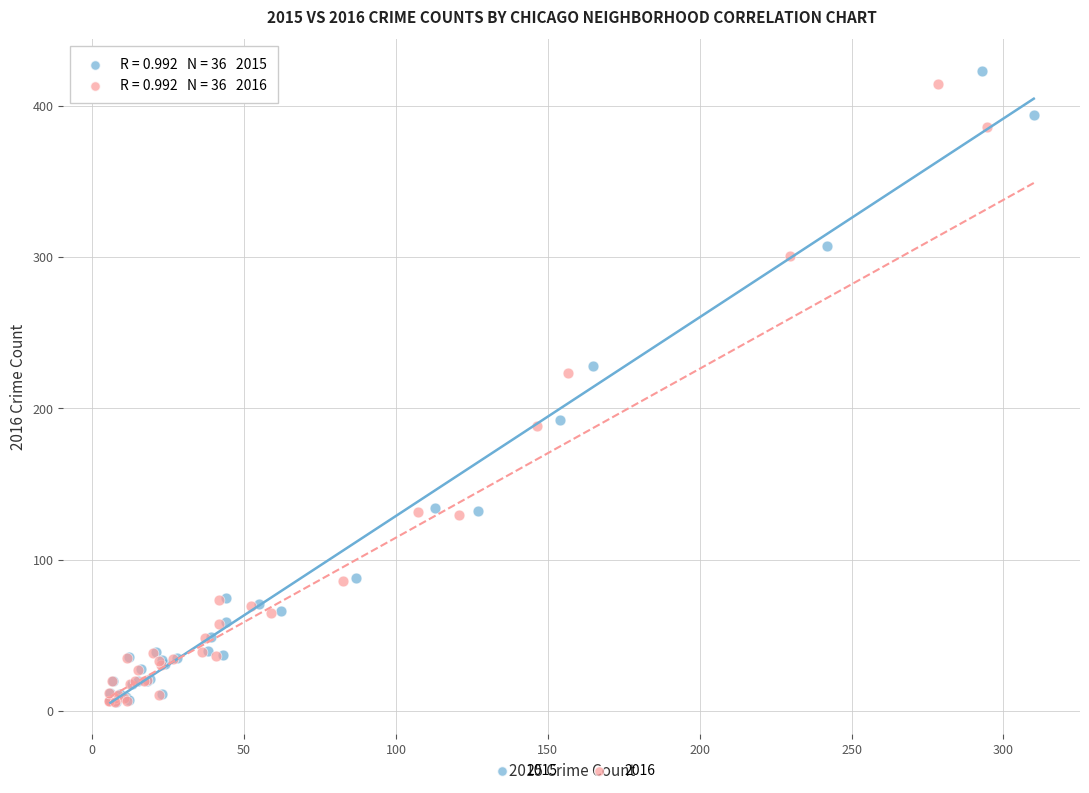

Which series has the largest Y range (max minus min)?

2015